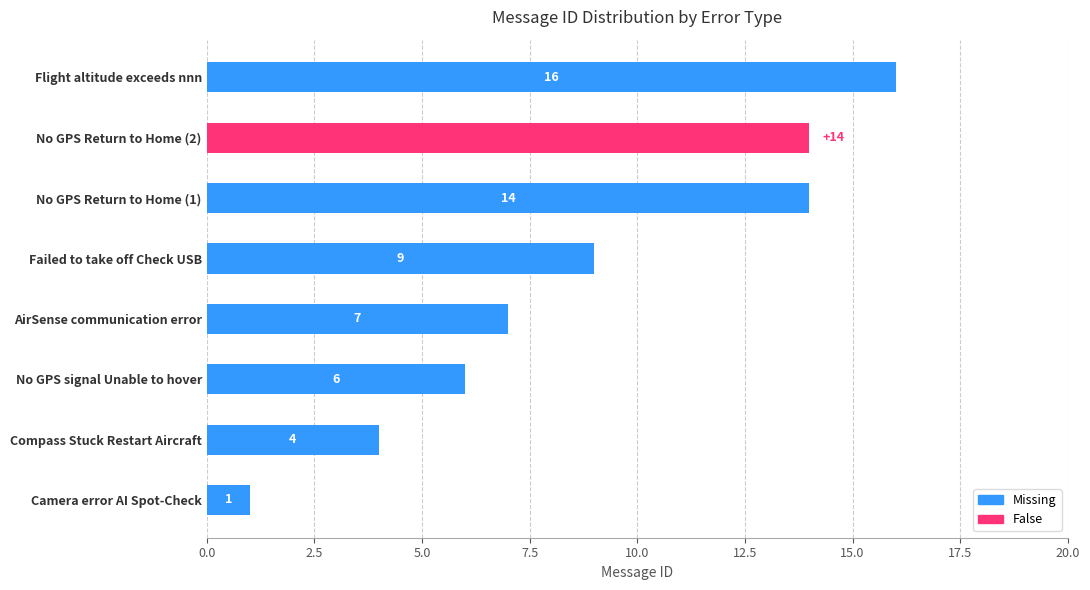

Which series has the widest spread of values?

Missing